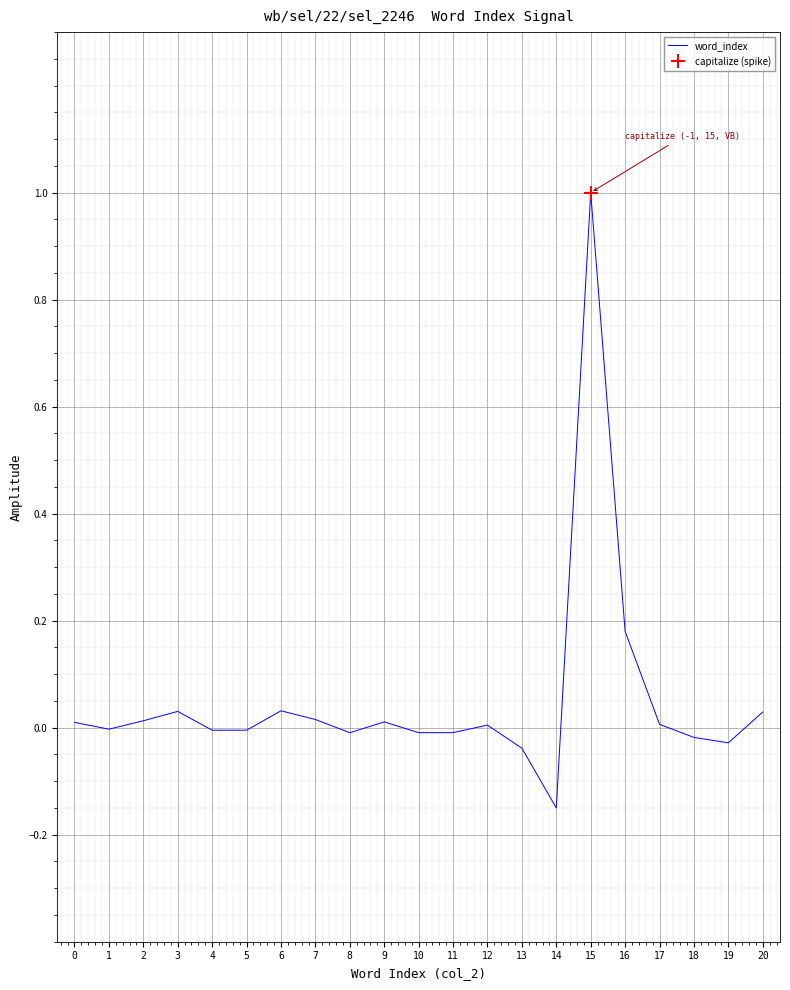

List the labels in order of value, smallest first.

14, 13, 19, 18, 8, 11, 10, 4, 5, 1, 12, 17, 0, 9, 2, 7, 20, 3, 6, 16, 15